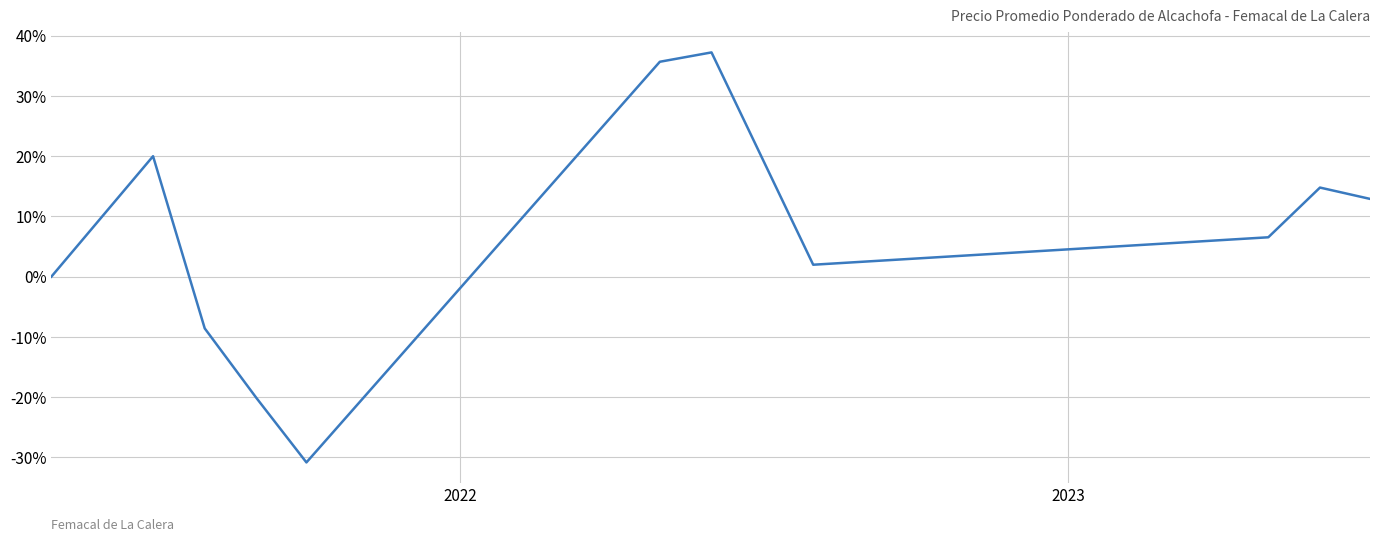

How many lines are shown in the chart?

1